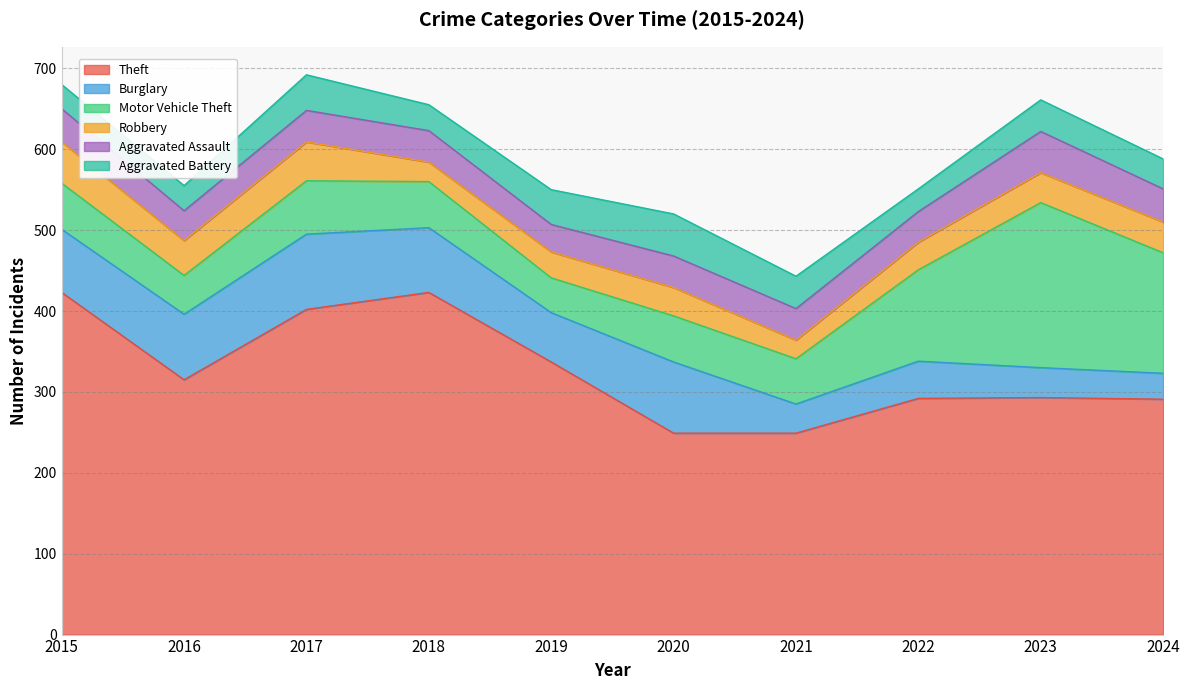

What is the average value of the Burglary series?

63